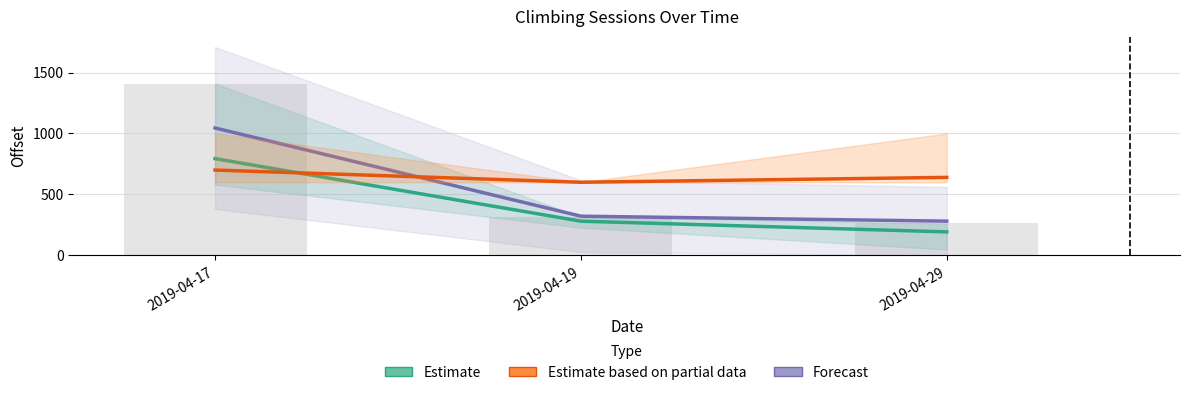

Where is Estimate nearest to the value 493?

2019-04-19